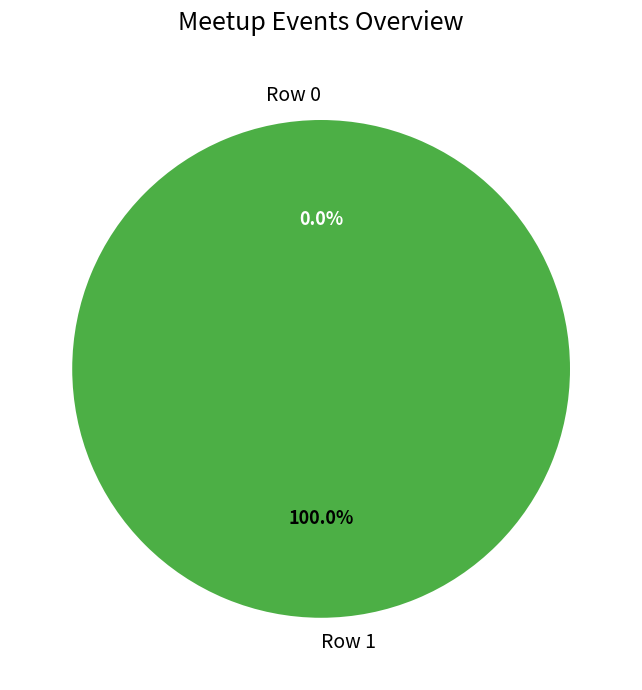

Which category has the biggest portion of the pie?

Row 1